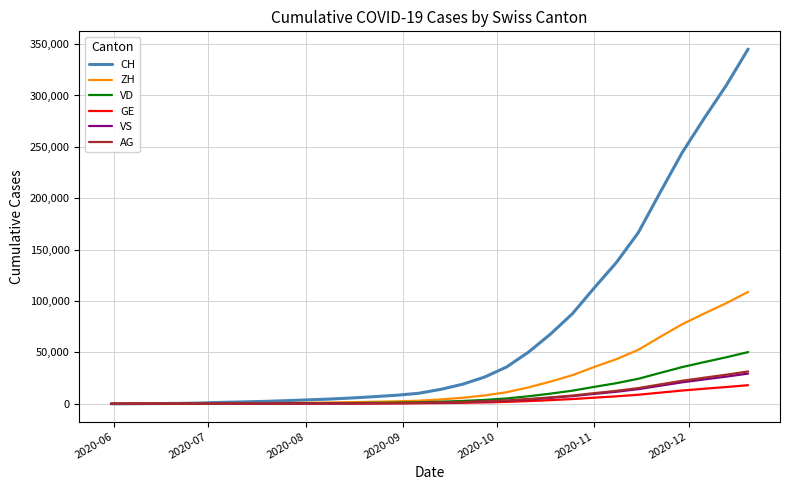

What is the greatest value displayed?

345142